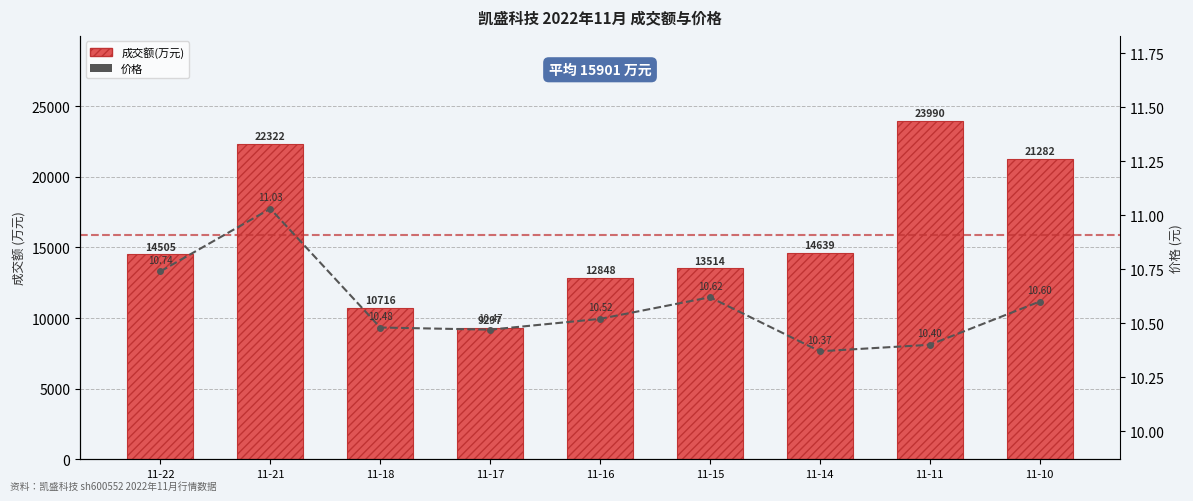

What is the greatest value displayed?

23990.0